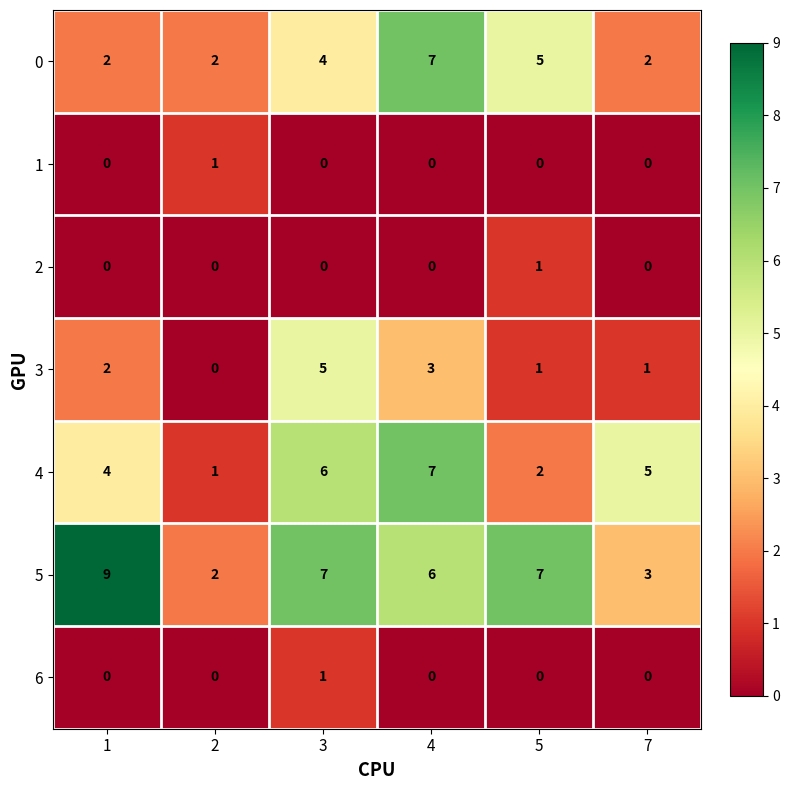

Is it true that 4 equals 2 at 3?

False